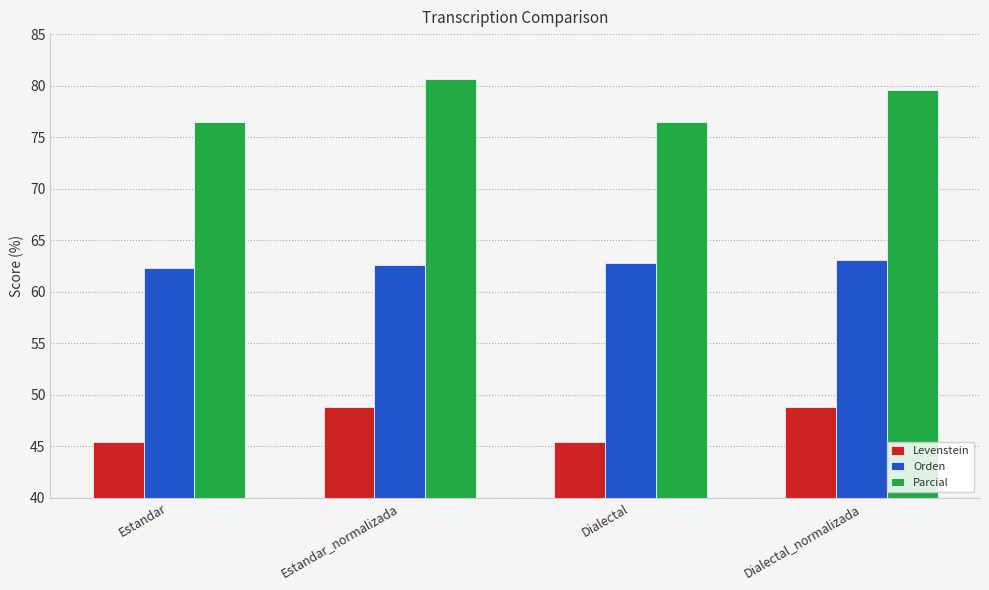

What is the difference between the second highest and second lowest values in the Levenstein series?

3.4